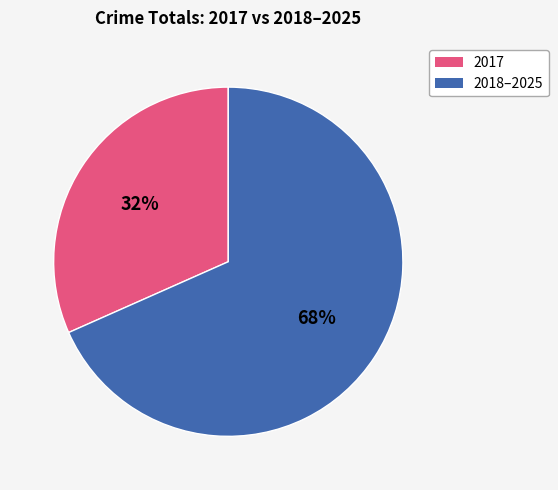

Does any single category account for the majority?

Yes